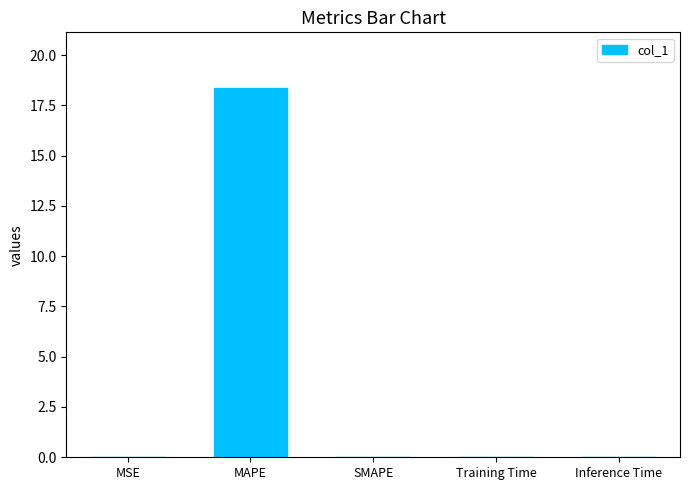

What is the average value?

3.7